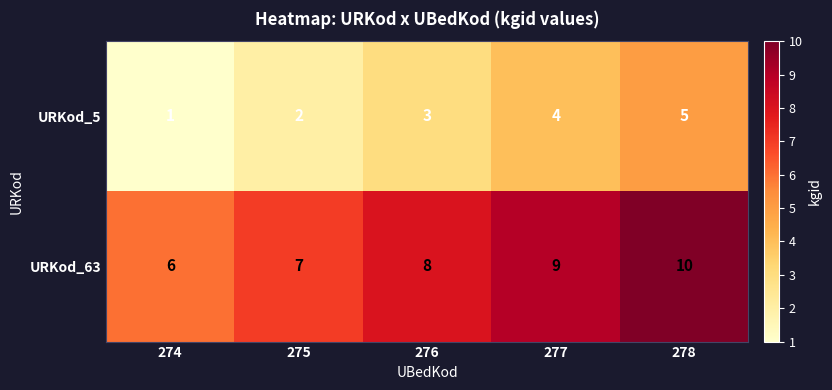

At 274, list the series in order from largest to smallest.

URKod_63, URKod_5